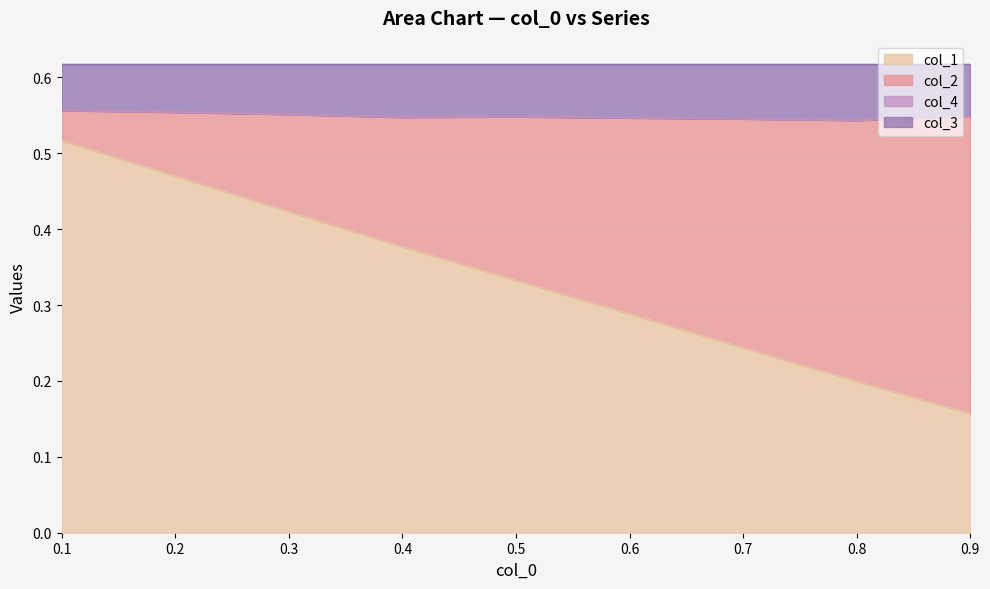

Which category has the lowest value in the col_1 series?

0.9